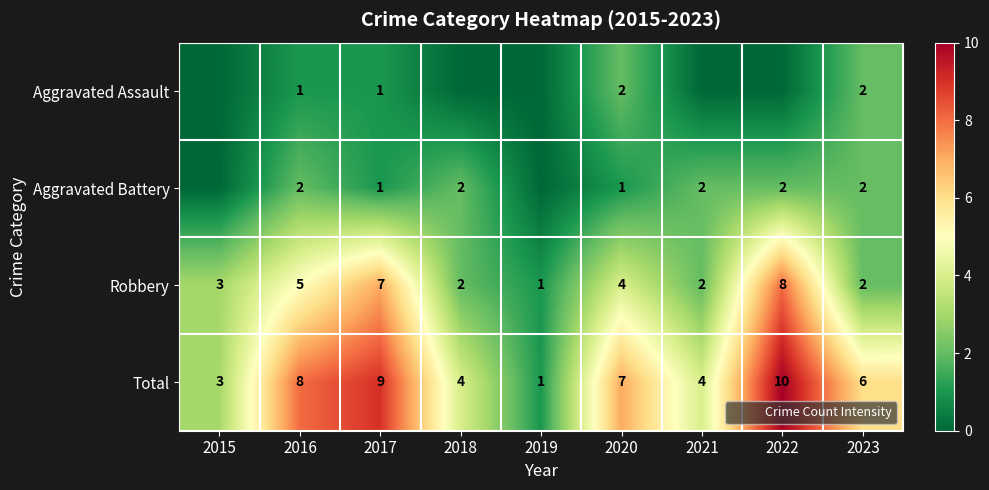

Which series has the largest total across all categories?

Total